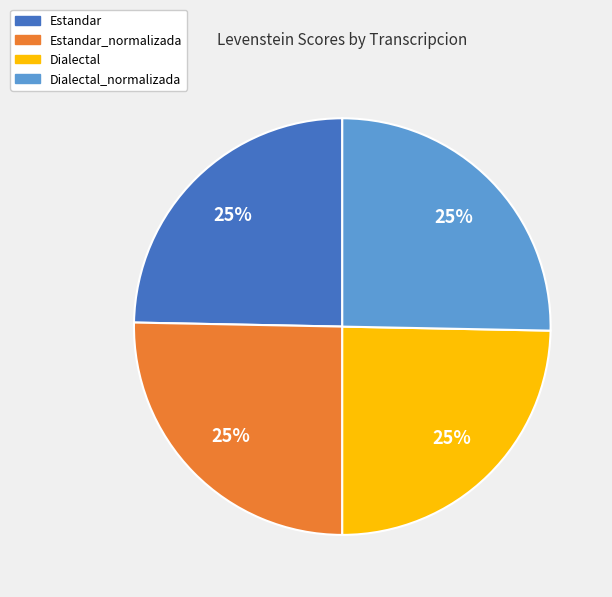

To the nearest percent, what is the average slice percentage?

25%